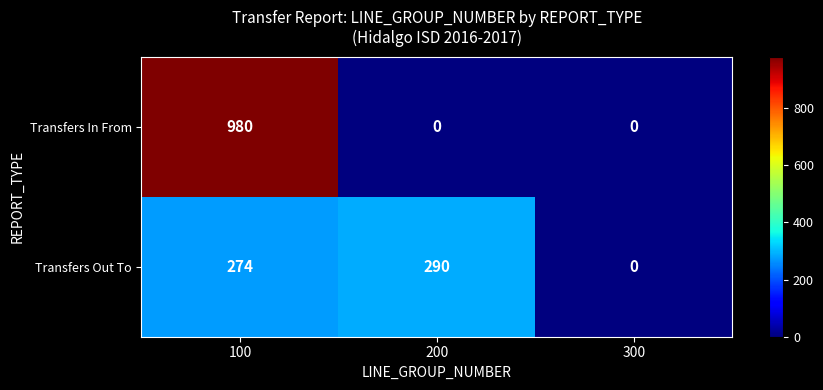

Rank the series by their maximum value, from lowest to highest.

Transfers Out To, Transfers In From